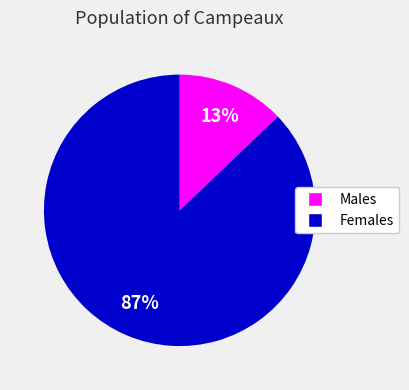

Is it true that Females is 87% of the pie?

True